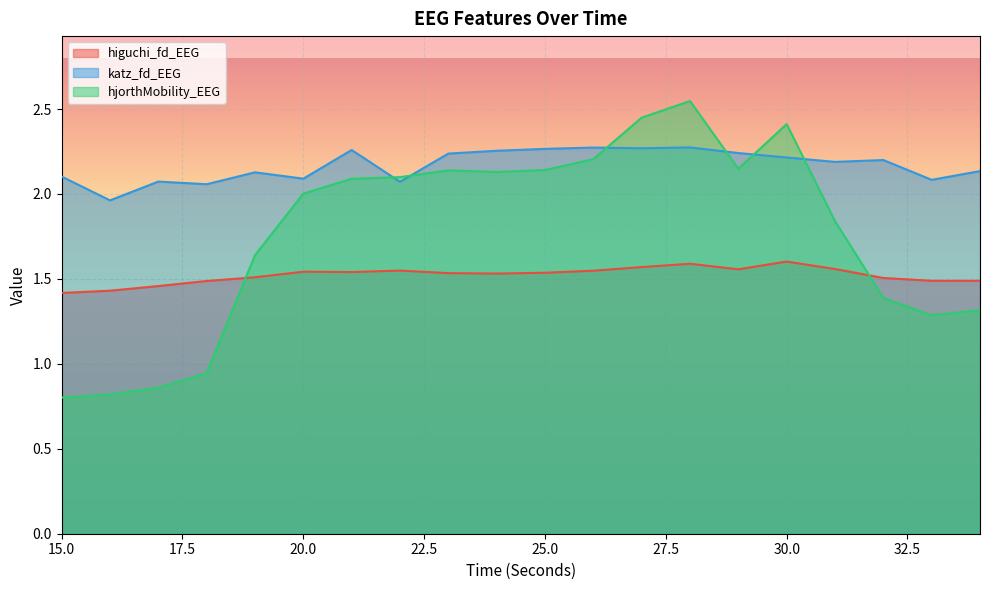

What is the average value of the higuchi_fd_EEG series?

1.5